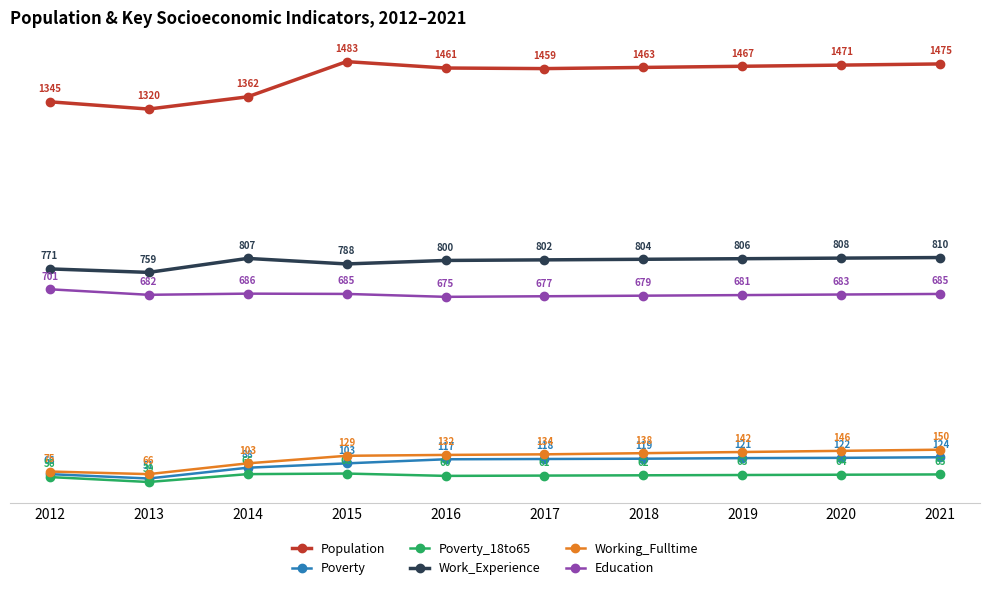

Reading left to right, extract all data points from this chart.

Population: 2012=1345	2013=1320	2014=1362	2015=1483	2016=1461	2017=1459	2018=1463	2019=1467	2020=1471	2021=1475
Poverty: 2012=66	2013=51	2014=88	2015=103	2016=117	2017=118	2018=119	2019=121	2020=122	2021=124
Poverty_18to65: 2012=56	2013=39	2014=66	2015=68	2016=60	2017=61	2018=62	2019=63	2020=64	2021=65
Work_Experience: 2012=771	2013=759	2014=807	2015=788	2016=800	2017=802	2018=804	2019=806	2020=808	2021=810
Working_Fulltime: 2012=75	2013=66	2014=103	2015=129	2016=132	2017=134	2018=138	2019=142	2020=146	2021=150
Education: 2012=701	2013=682	2014=686	2015=685	2016=675	2017=677	2018=679	2019=681	2020=683	2021=685